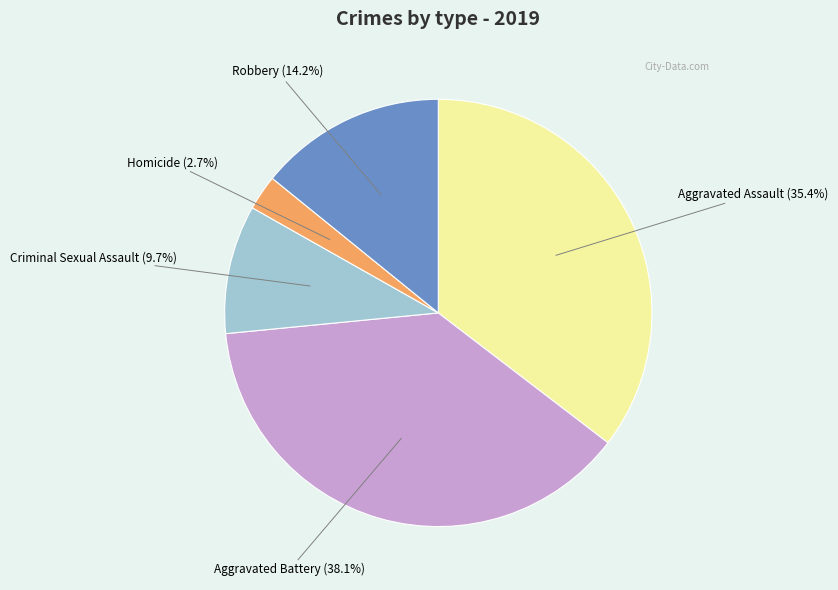

Is there any slice that represents more than half of the pie?

No